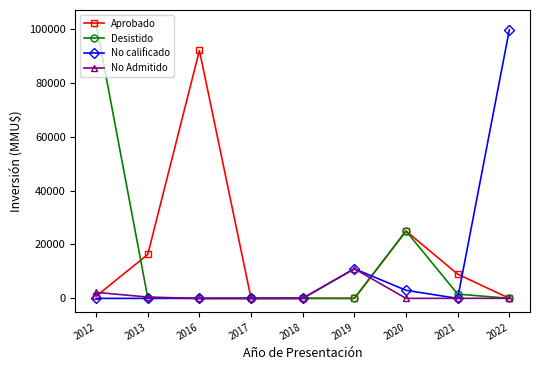

How many values in the Aprobado series are below 800?

4